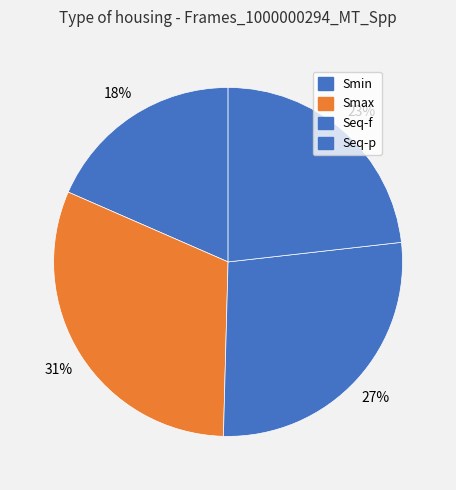

To the nearest percent, what percentage of the pie is Smin?

18%